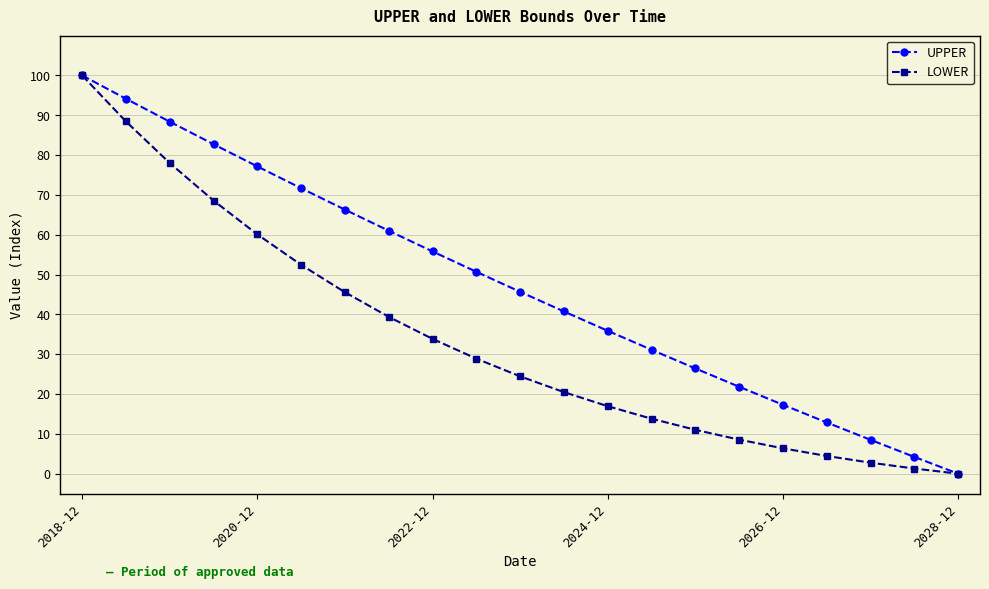

List the series in order of their overall mean, highest first.

UPPER, LOWER